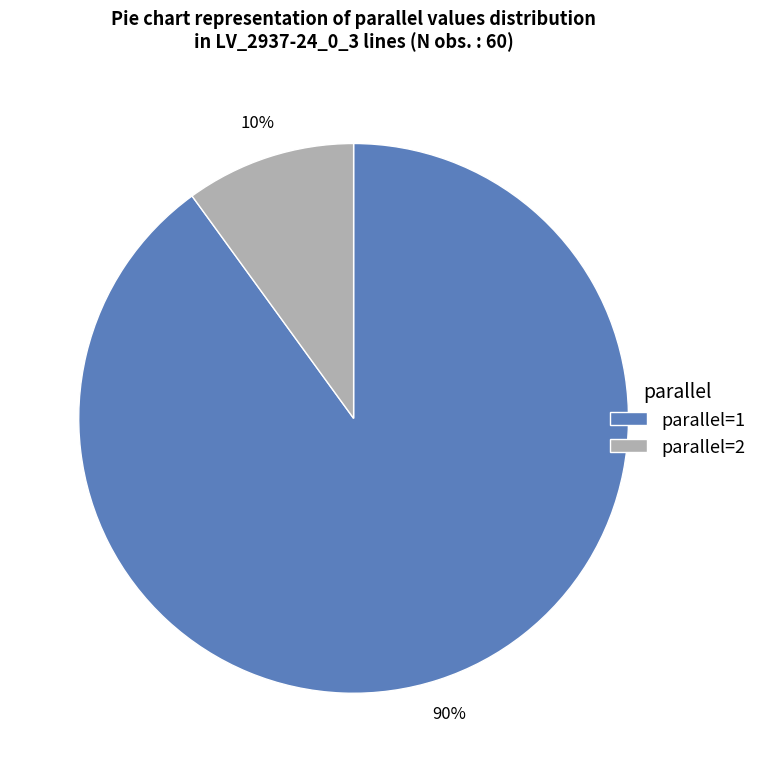

Combined, do parallel=2 and parallel=1 account for over 50%?

Yes